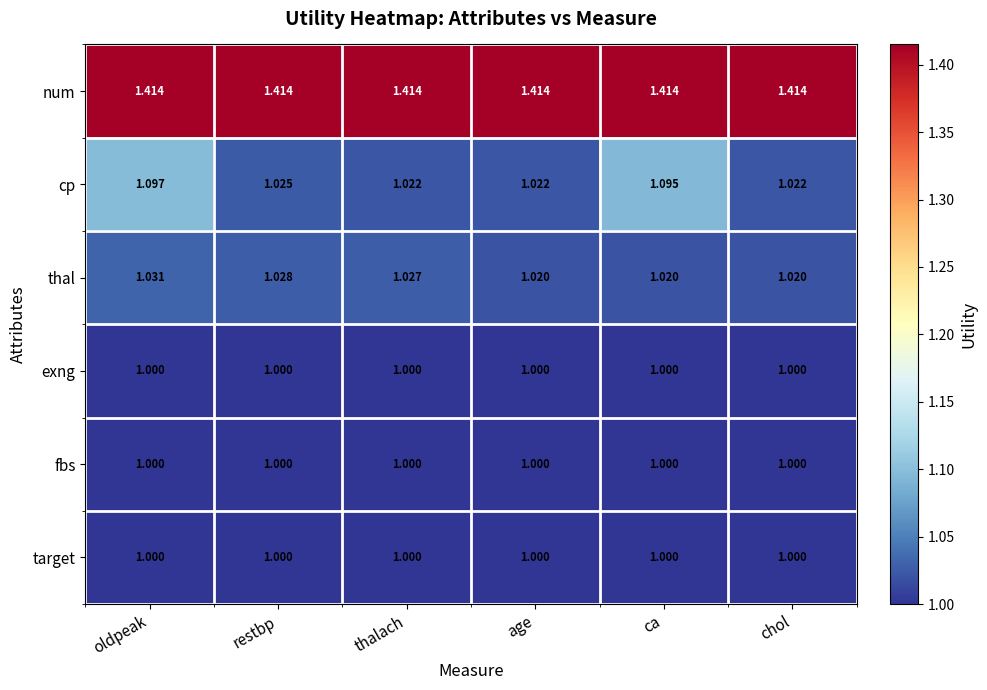

Which series has the widest spread of values?

cp